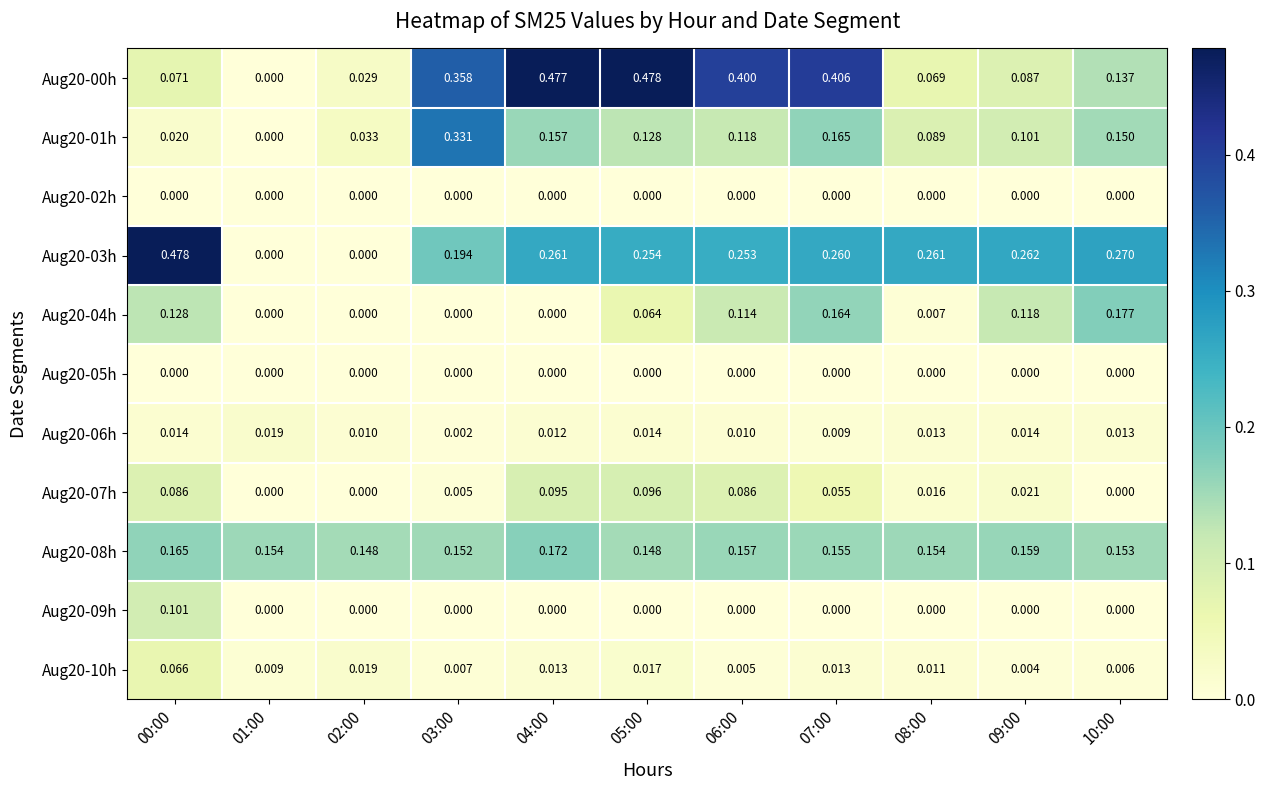

Is the value of Aug20-07h at 02:00 greater than the value of Aug20-06h at 03:00?

No